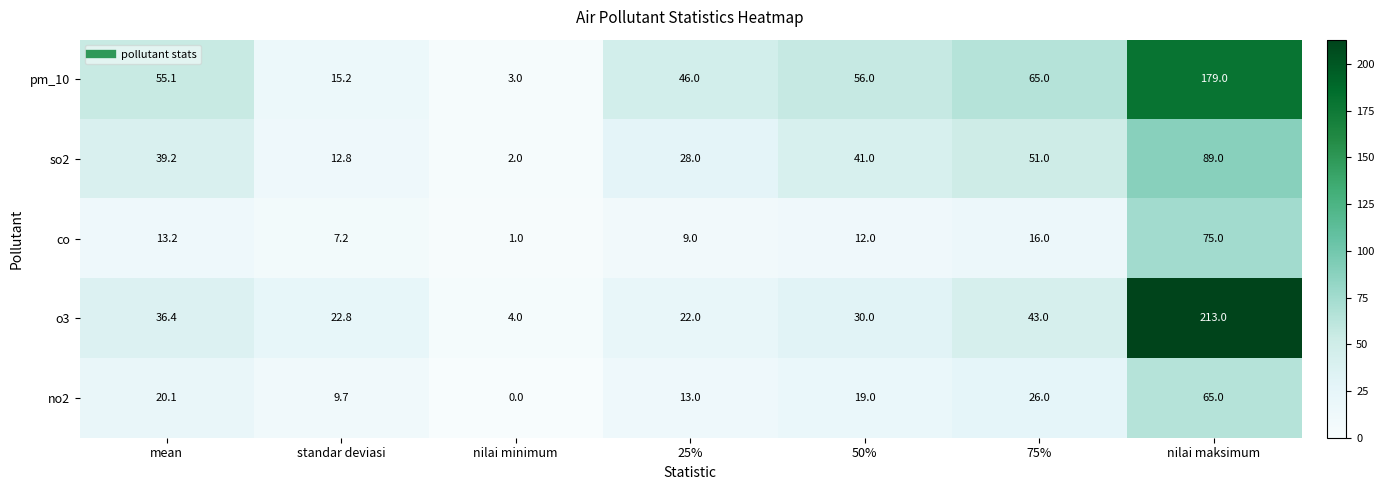

Which series has the widest spread of values?

o3